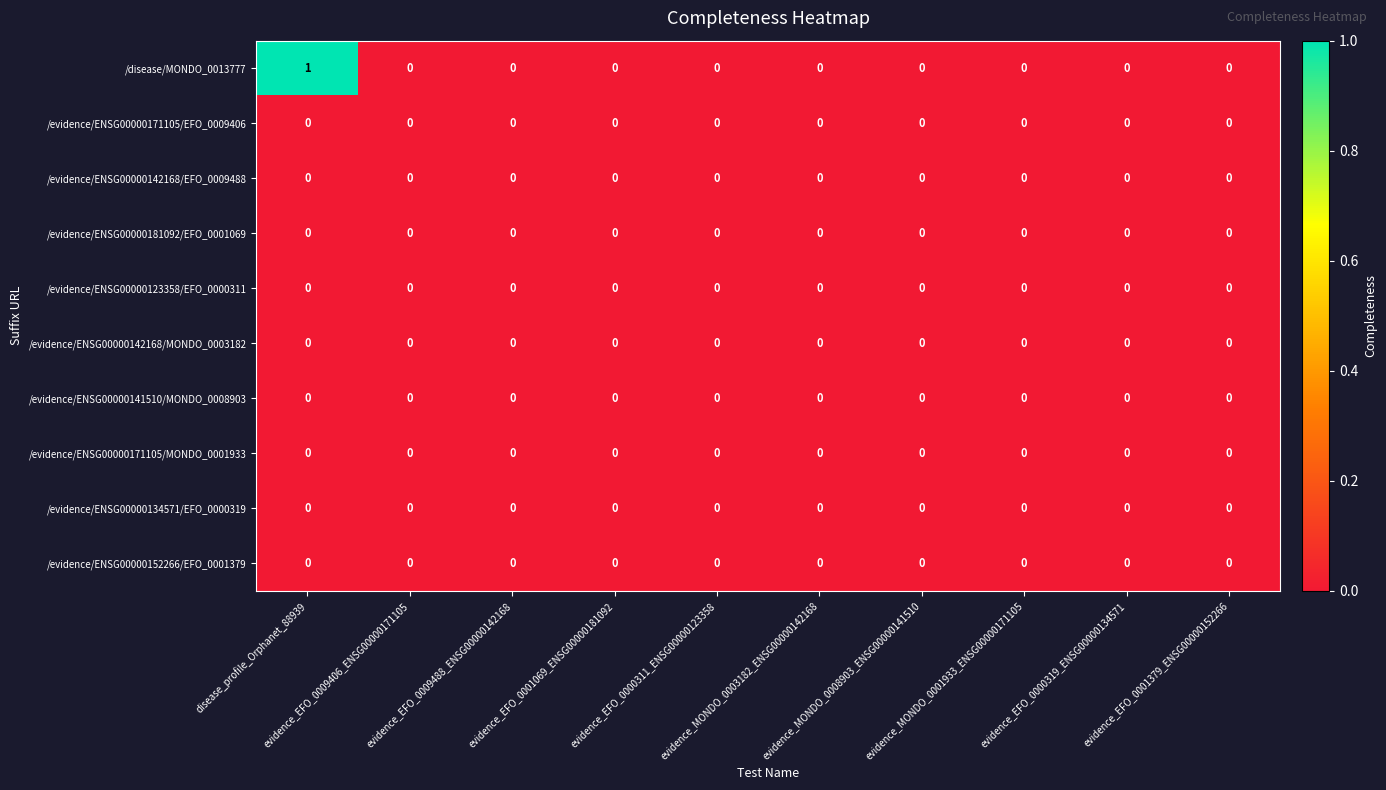

Which series has the largest total across all categories?

/disease/MONDO_0013777